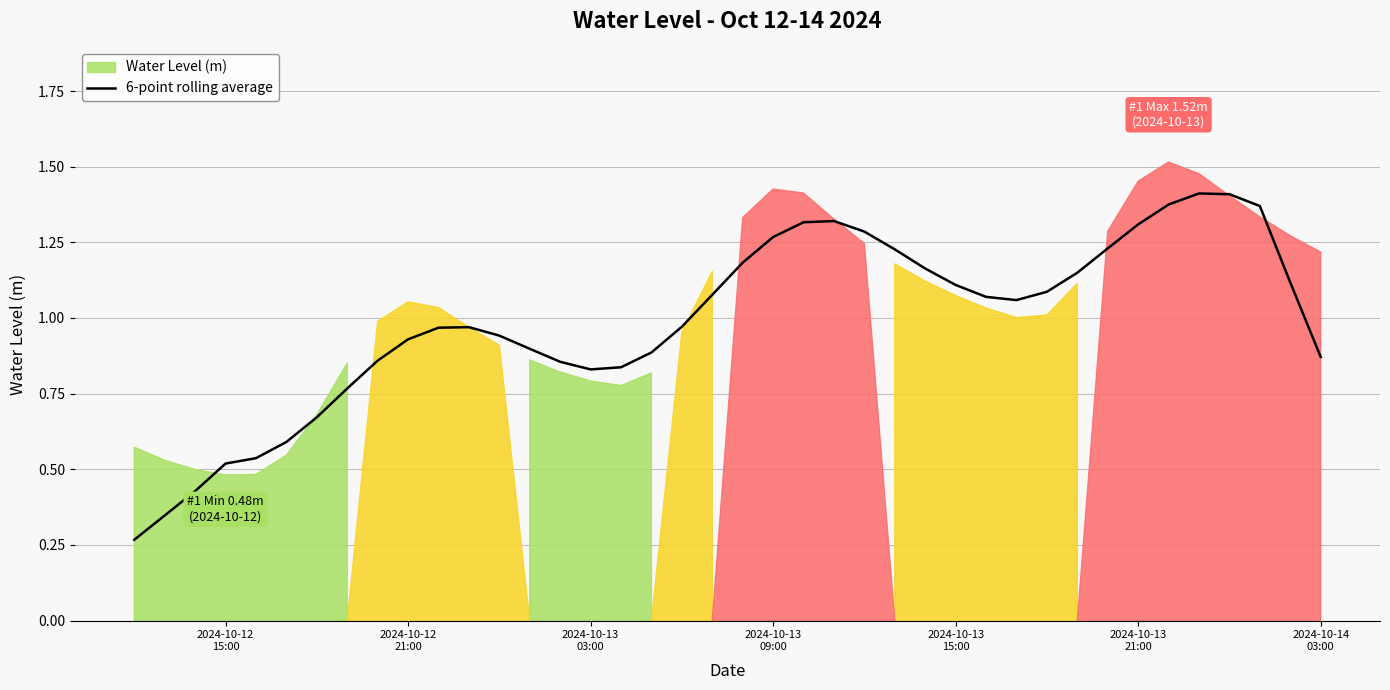

What is the smallest value displayed?

0.3